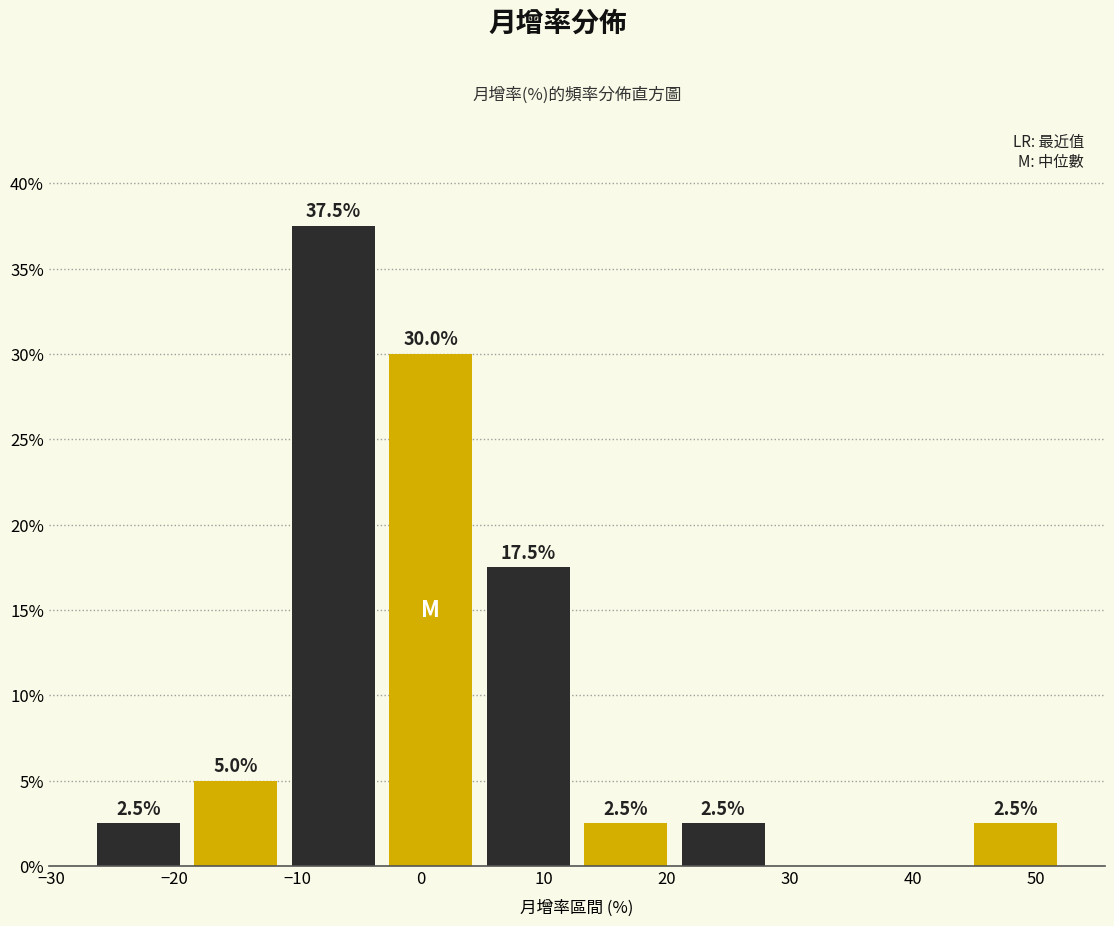

Which range on the x-axis has the tallest bar?

-10 to -3